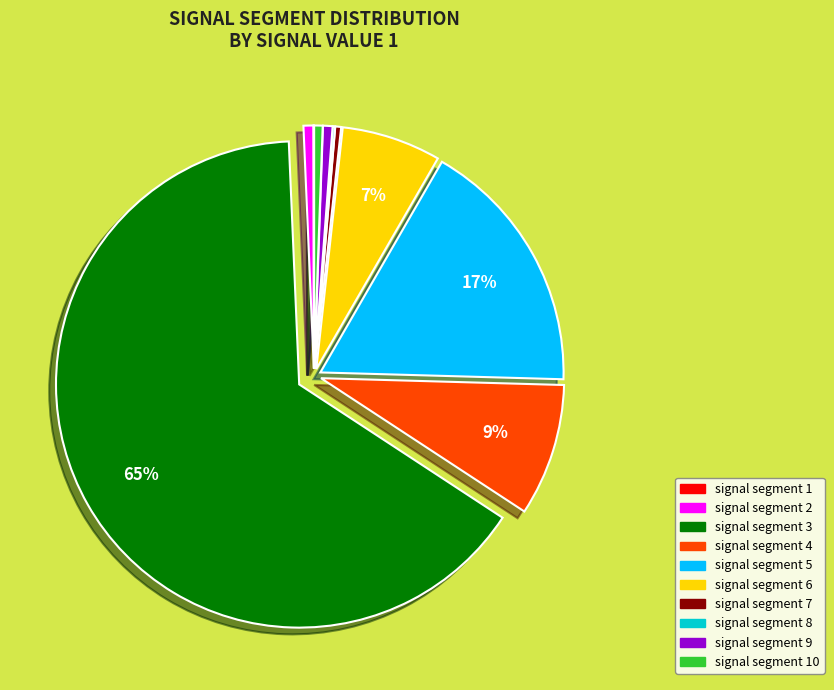

To the nearest percent, what is the average slice percentage?

10%